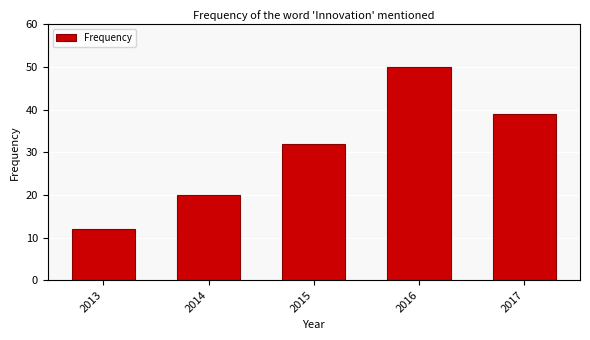

How many bars are there in total?

5